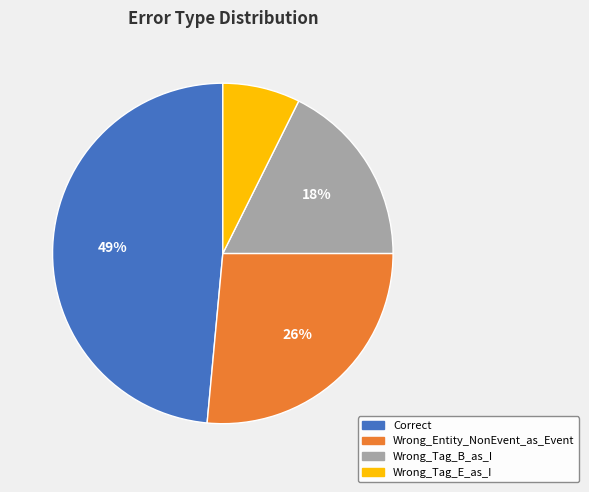

True or false: Wrong_Tag_B_as_I accounts for 29% of the total.

False